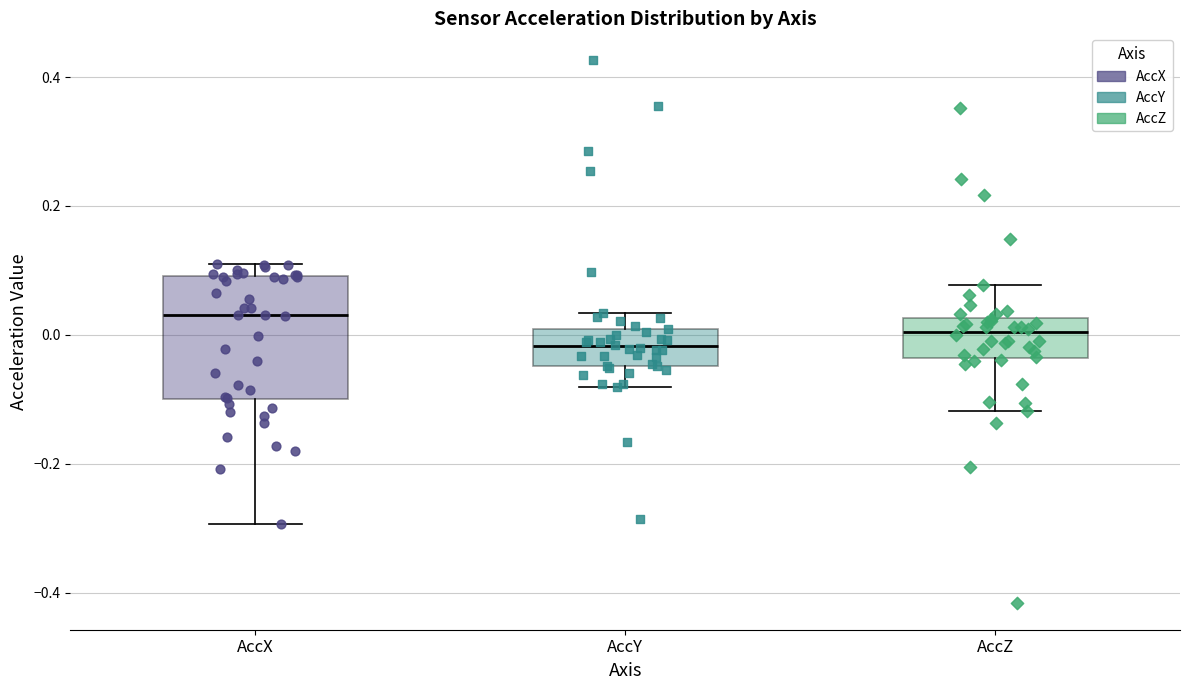

Which box is the tallest, from its lower edge to its upper edge?

AccX